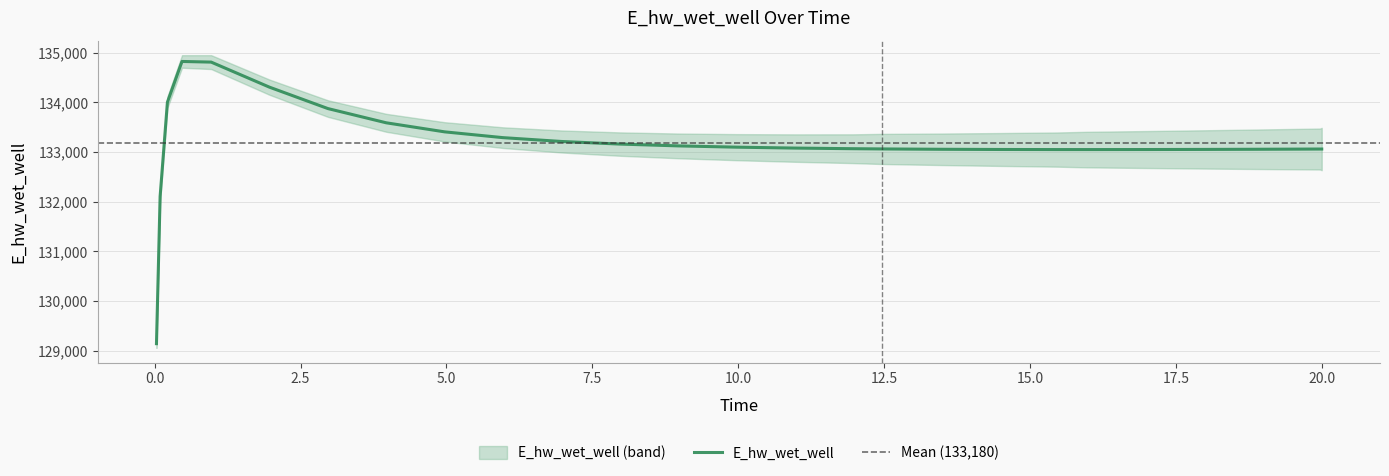

Is it true that the value at 5.96875 is 39851.1?

False